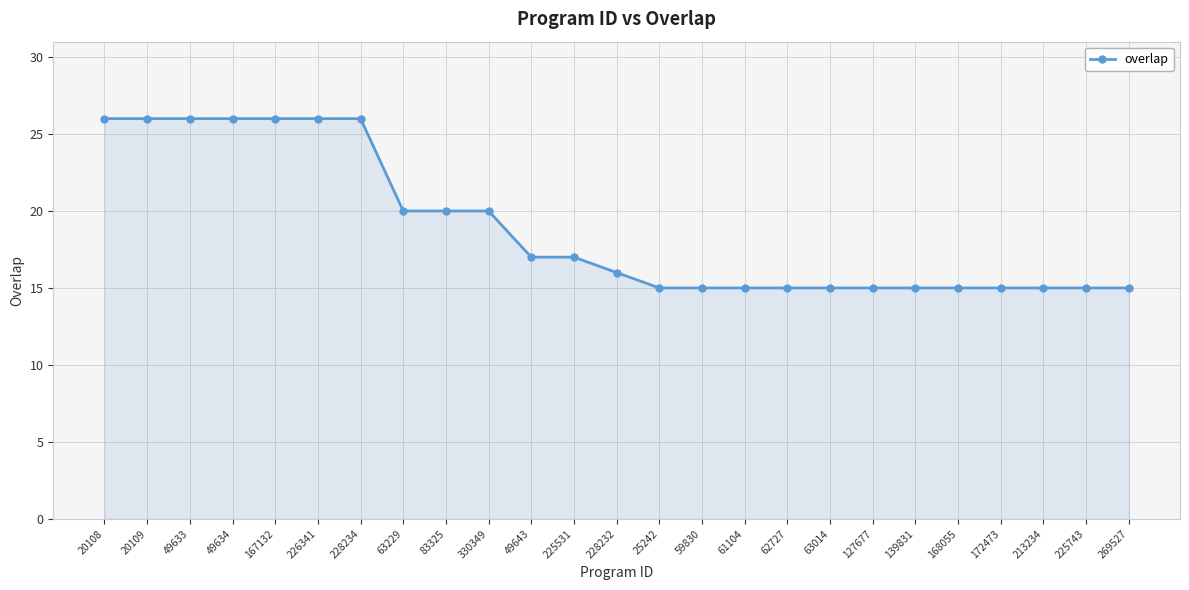

True or false: the data shows 17 at 225531.

True